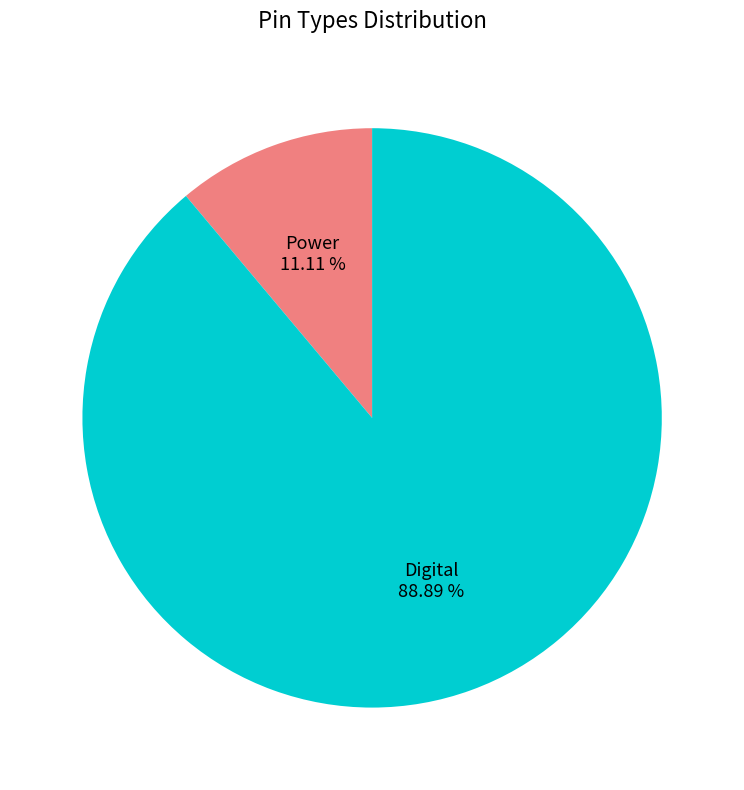

Is there any slice that represents more than half of the pie?

Yes